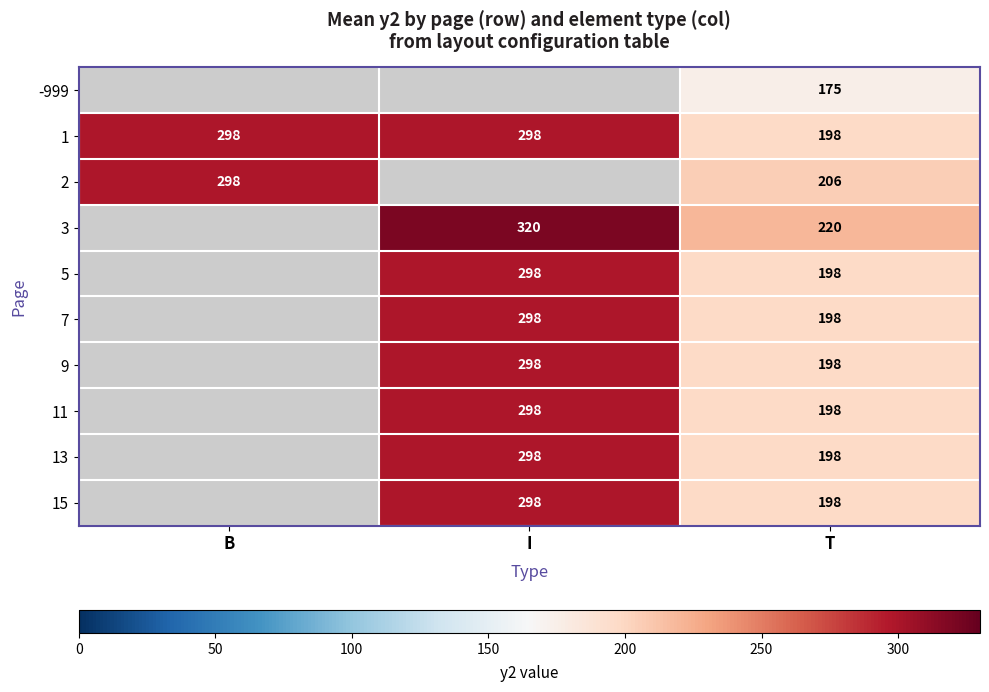

What is the maximum value for 1?

298